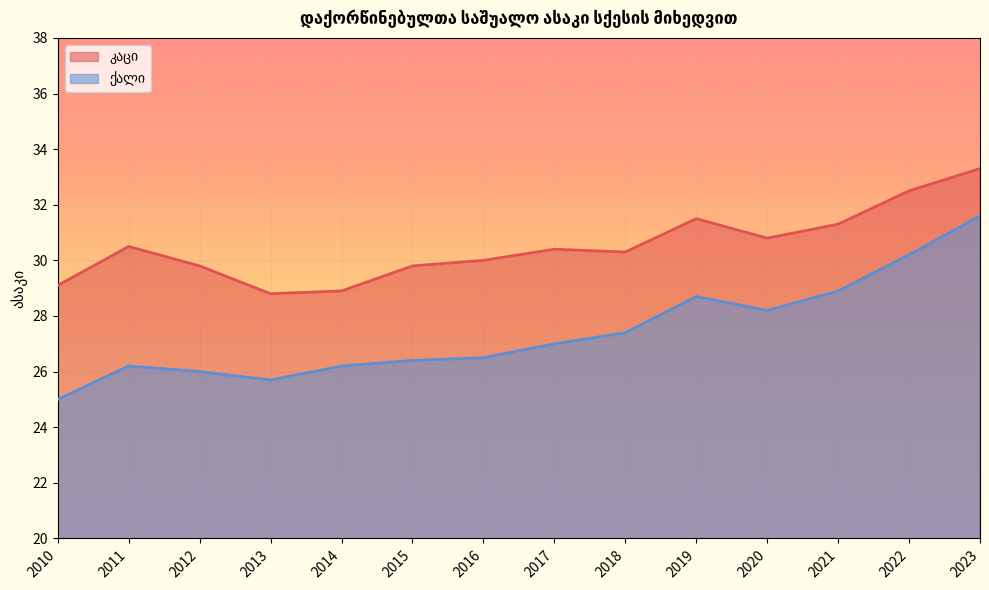

Reading left to right, extract all data points from this chart.

კაცი: 29.1	30.5	29.8	28.8	28.9	29.8	30.0	30.4	30.3	31.5	30.8	31.3	32.5	33.3
ქალი: 25.0	26.2	26.0	25.7	26.2	26.4	26.5	27.0	27.4	28.7	28.2	28.9	30.2	31.6